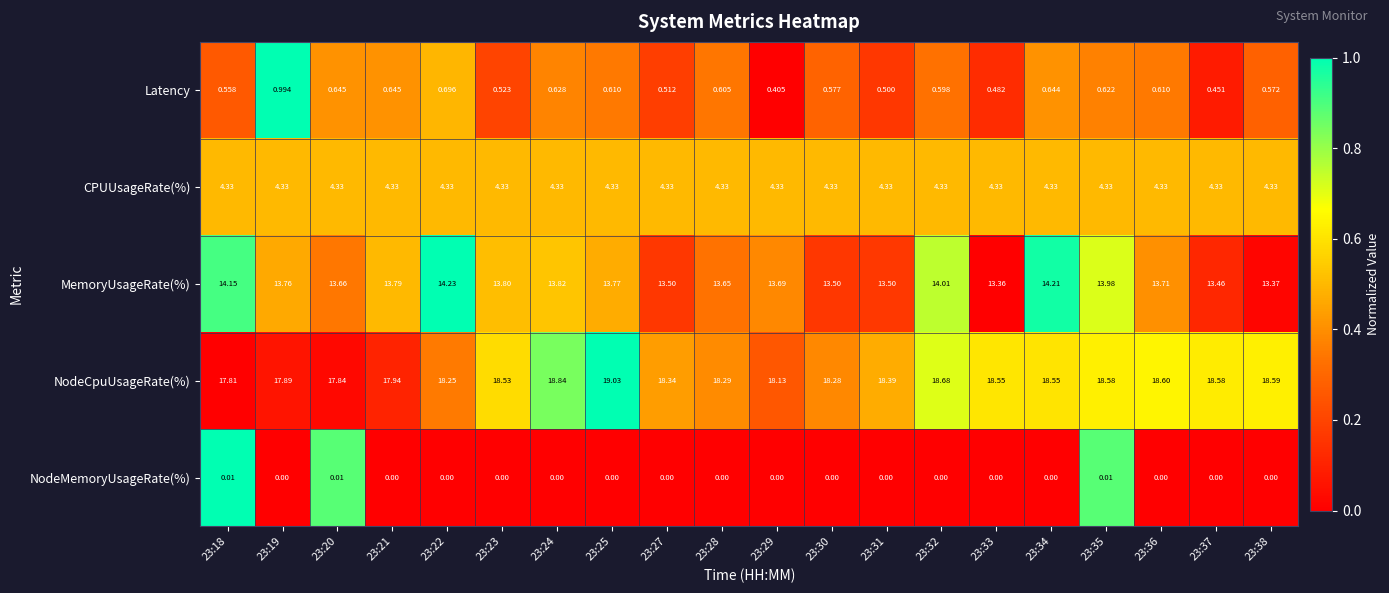

Between 23:18 and 23:23, which series saw the biggest shift?

NodeCpuUsageRate(%)